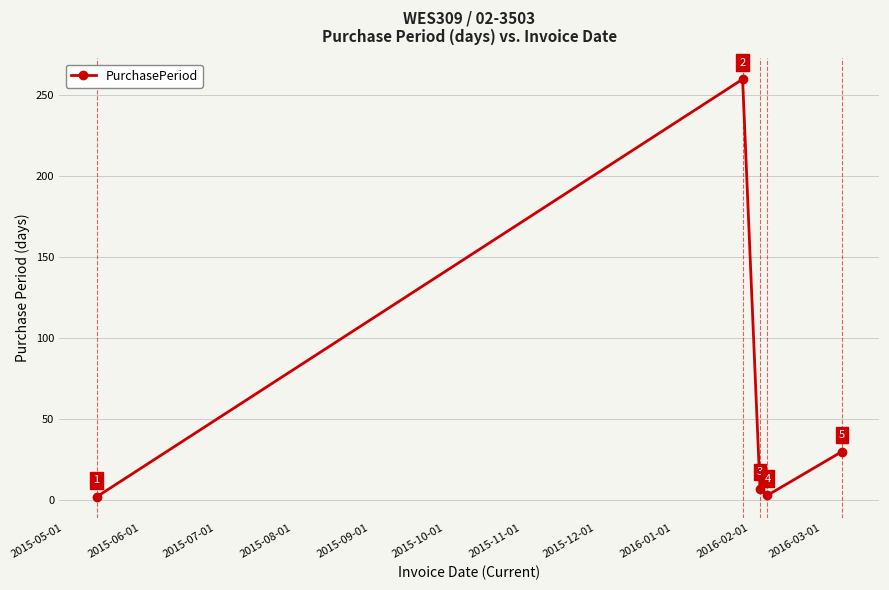

What is the value of the 3rd point from the left?

7